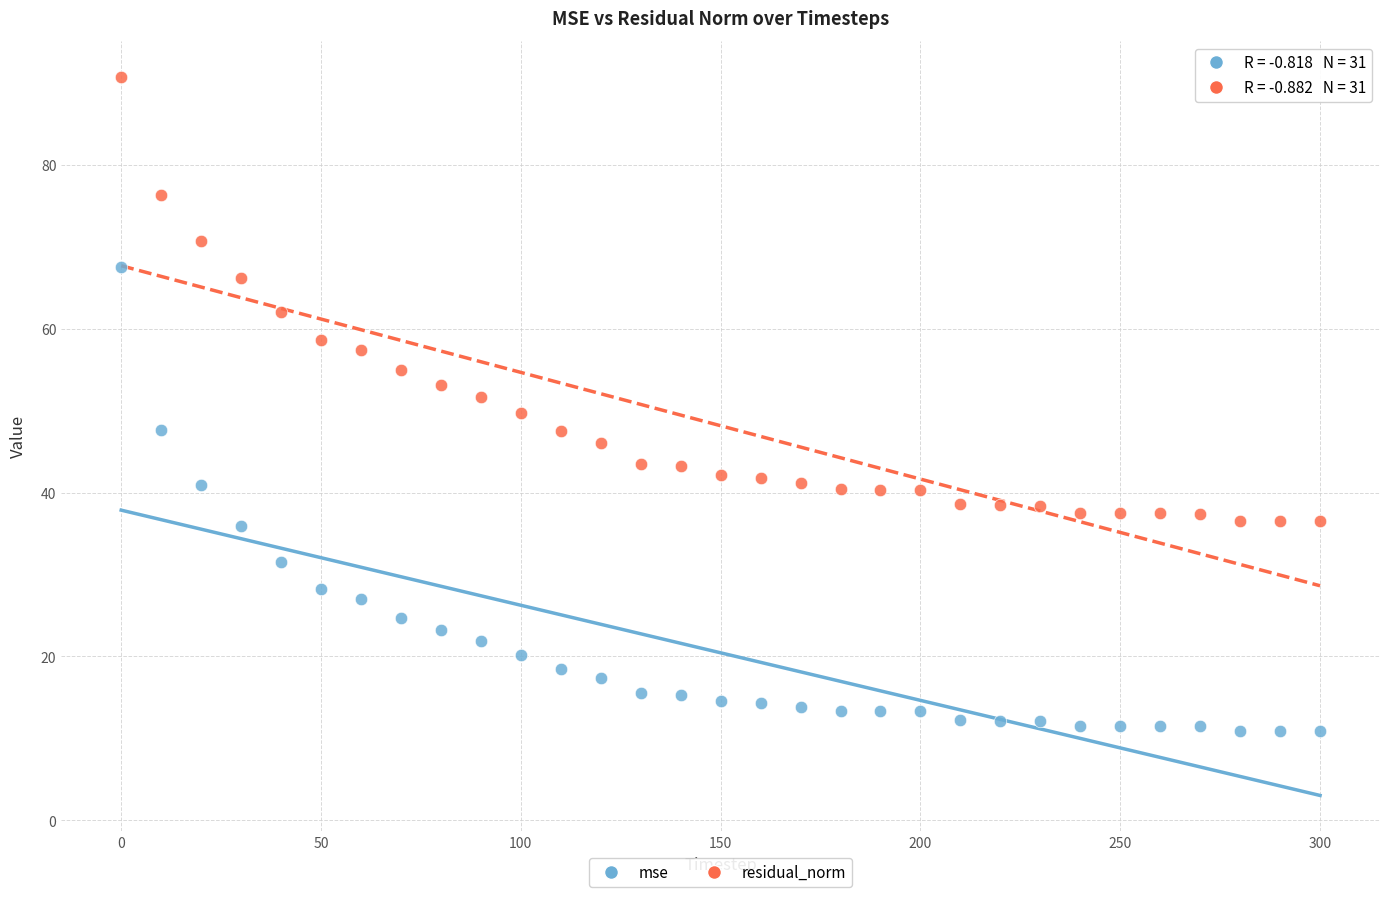

Which series has the widest spread of Y values?

mse